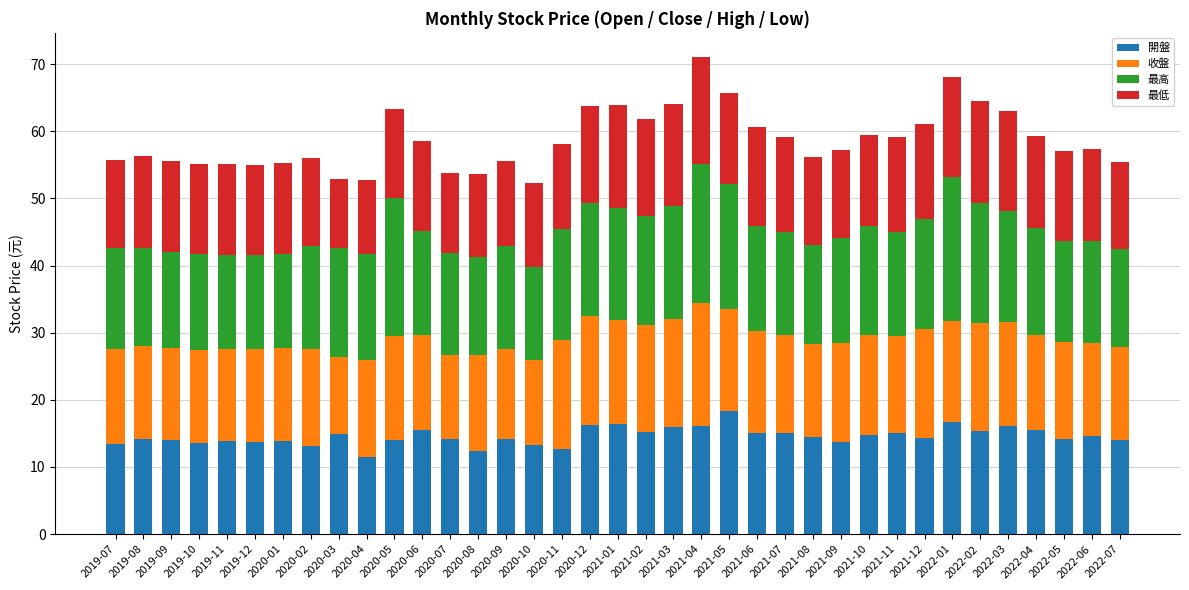

The 開盤 series shows 14.2 at 2020-09. True or false?

True